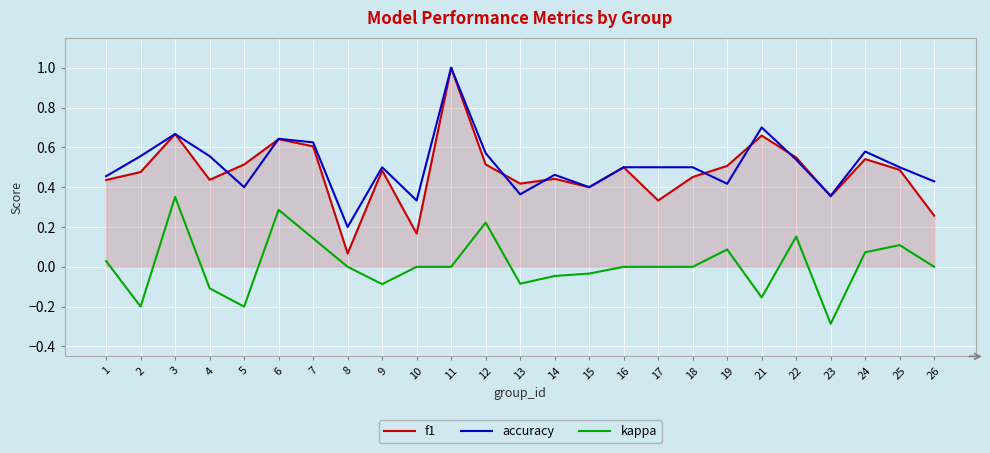

Which series ends up on top after the final intersection of f1 and accuracy?

accuracy